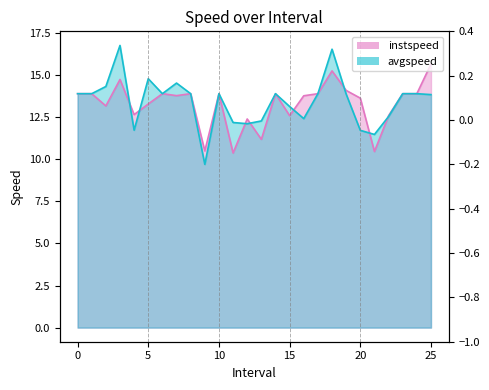

What is the value of the instspeed point at the 7th from the left?

13.9